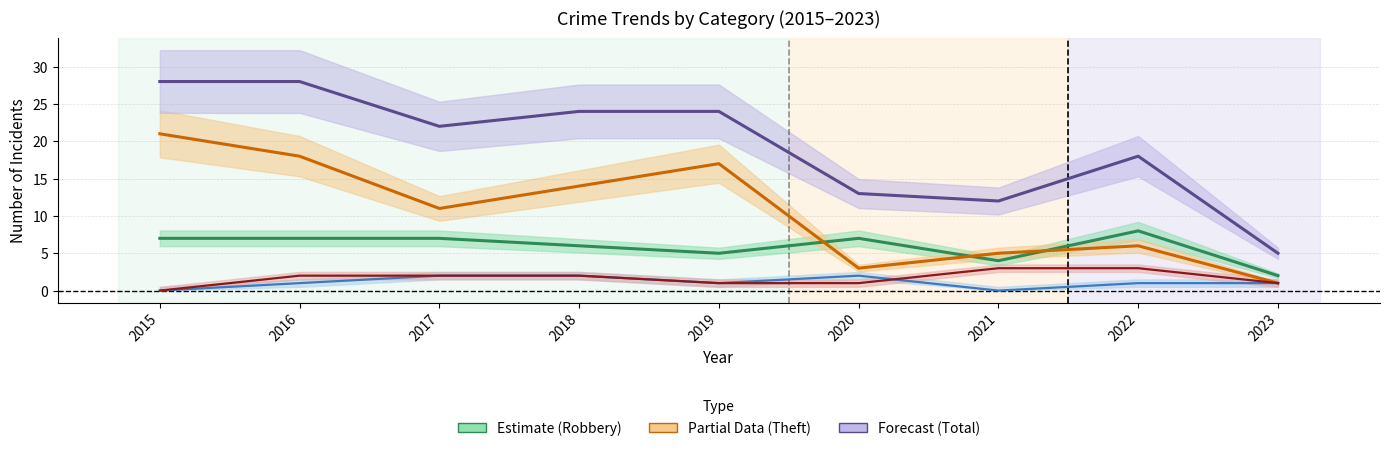

True or false: Robbery and Total cross at least once.

False